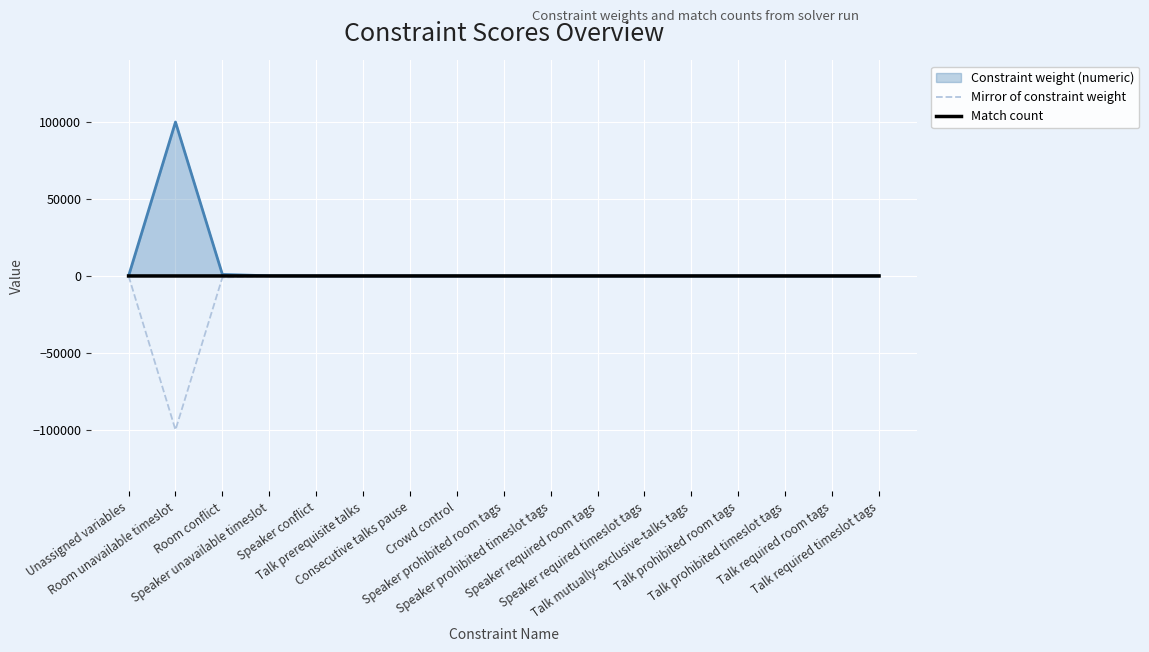

At which category is the sum across all series the highest?

Unassigned variables